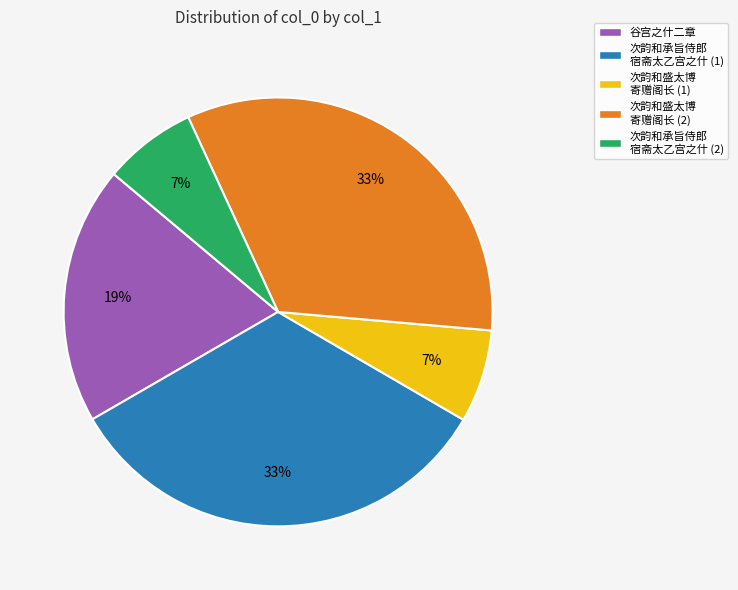

Is it true that 谷宫之什二章 is 32% of the pie?

False